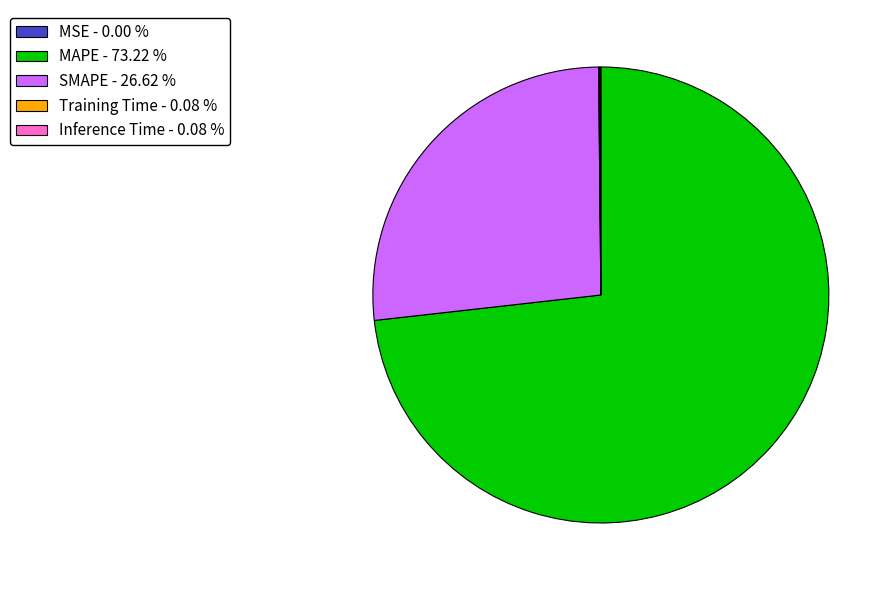

Is MAPE - 73.22 % the majority of the pie?

Yes